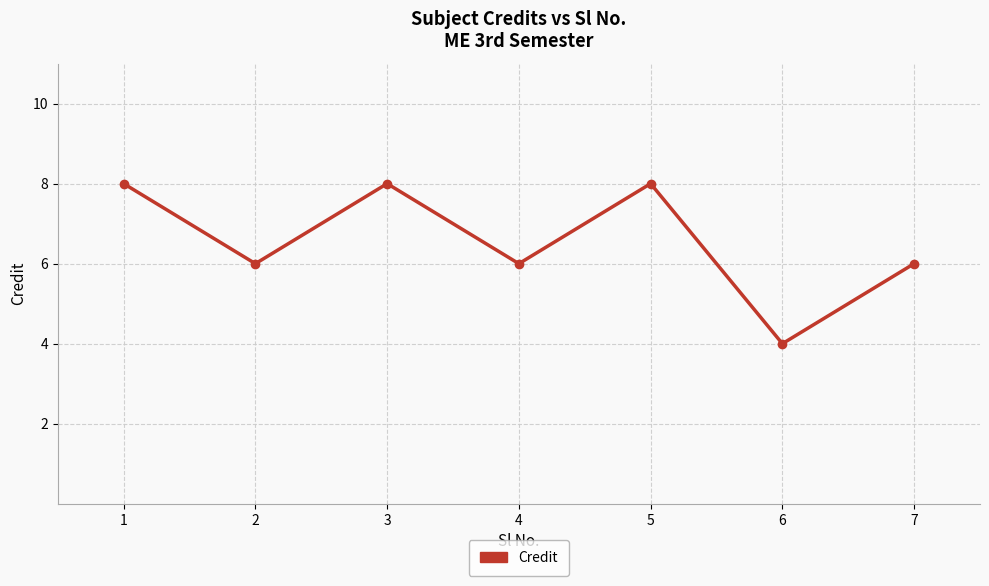

What is the smallest value displayed?

4